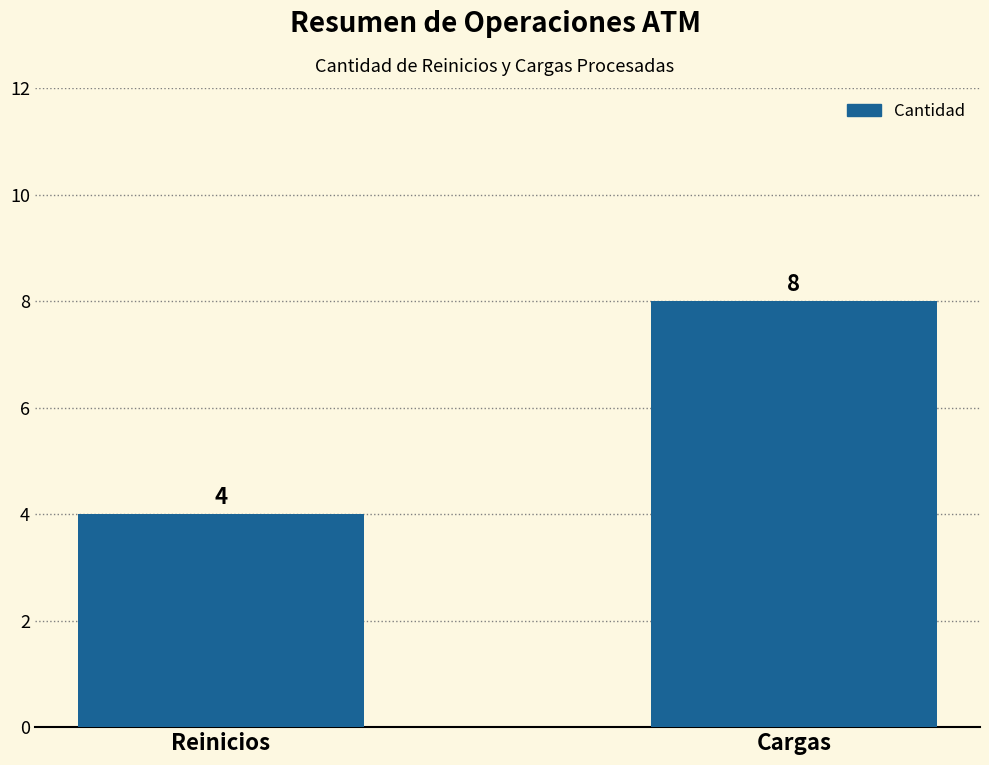

Rank the categories by value from highest to lowest.

Cargas, Reinicios